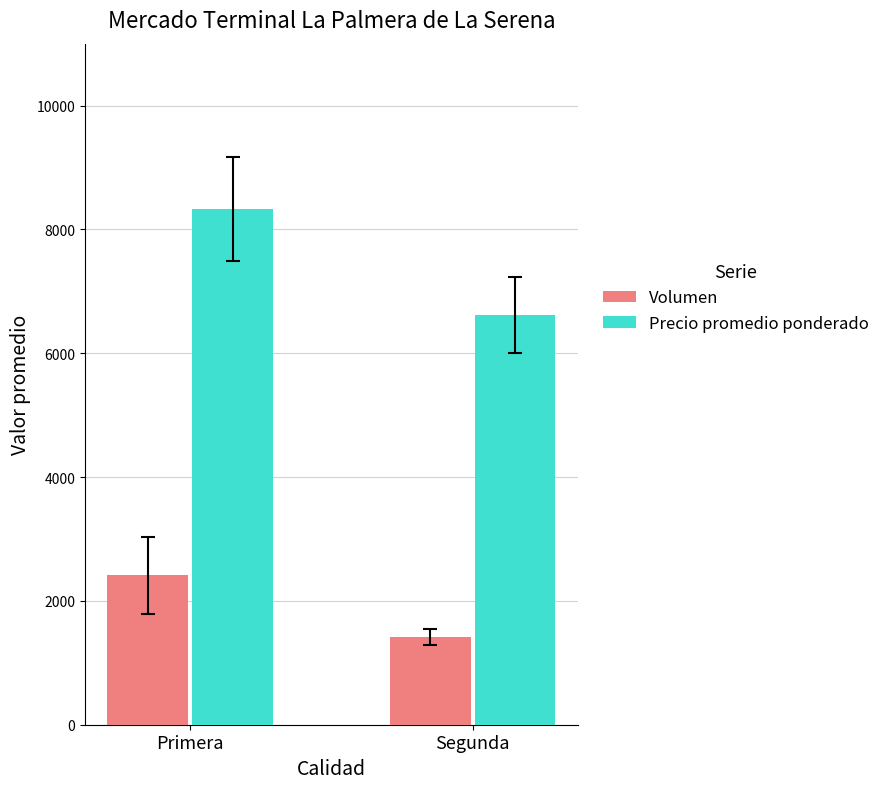

What are all the series names shown in the legend?

Volumen, Precio promedio ponderado